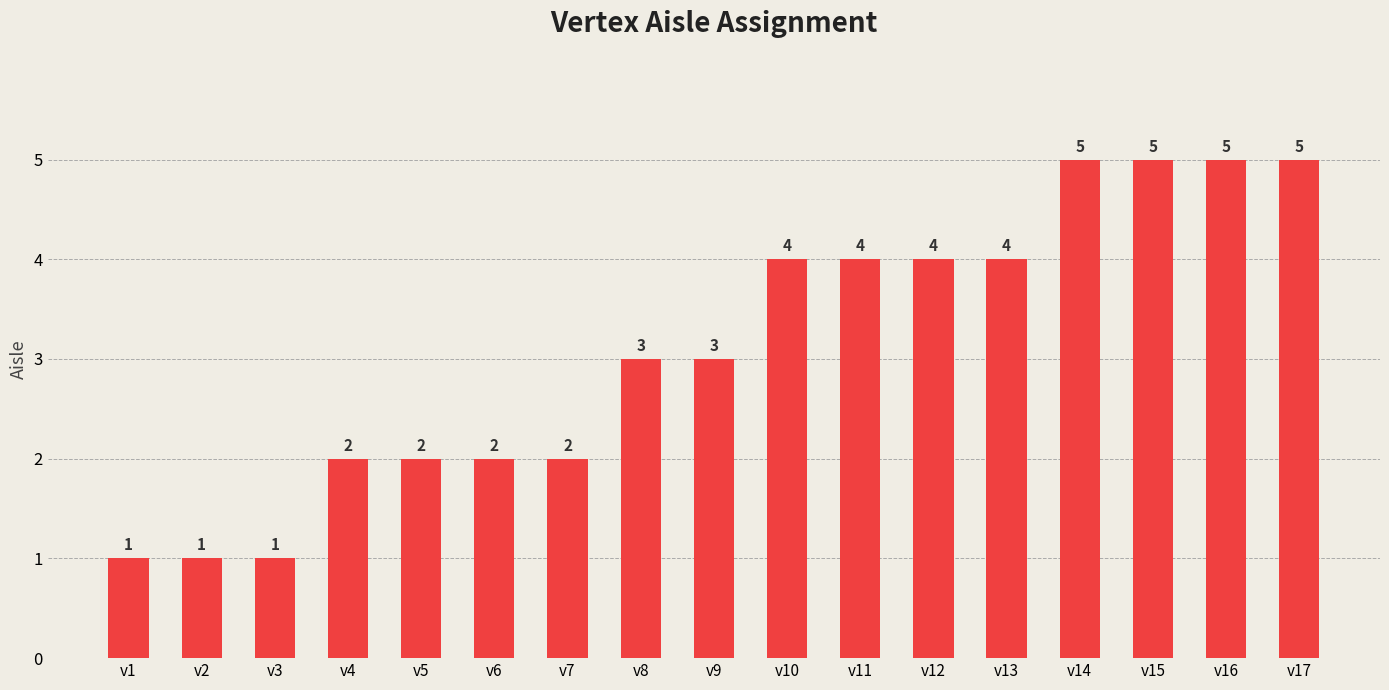

Reading left to right, list all the values displayed in this chart.

v1=1	v2=1	v3=1	v4=2	v5=2	v6=2	v7=2	v8=3	v9=3	v10=4	v11=4	v12=4	v13=4	v14=5	v15=5	v16=5	v17=5